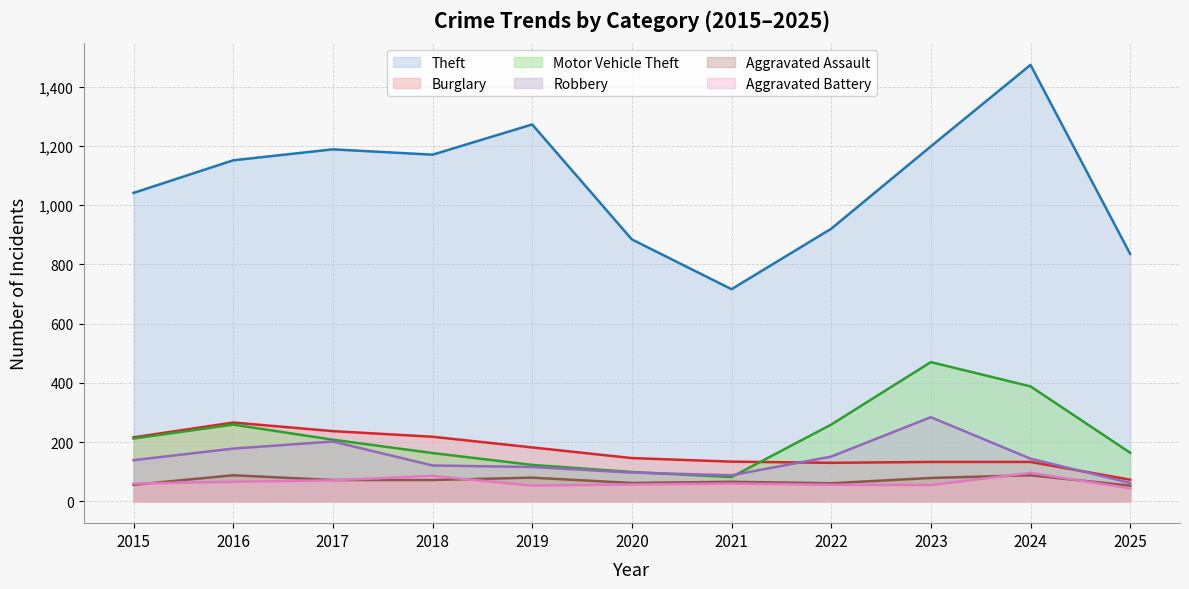

Which series changed the most between 2020 and 2021?

Theft